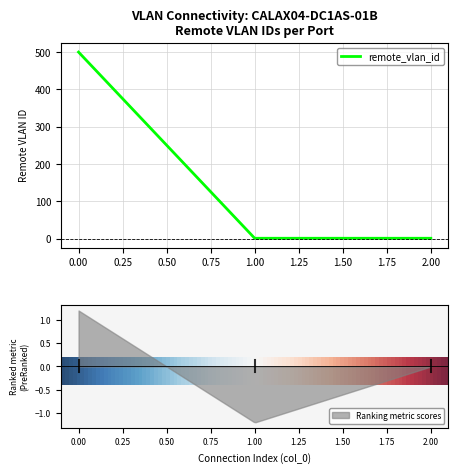

List the labels in order of value, smallest first.

1, 2, 0